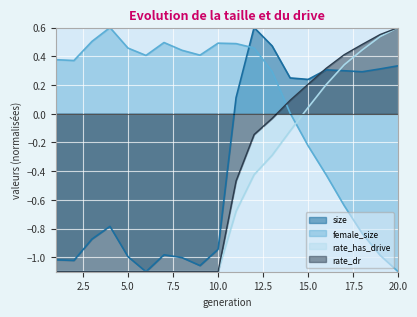

Which label corresponds to the smallest value in the chart?

6